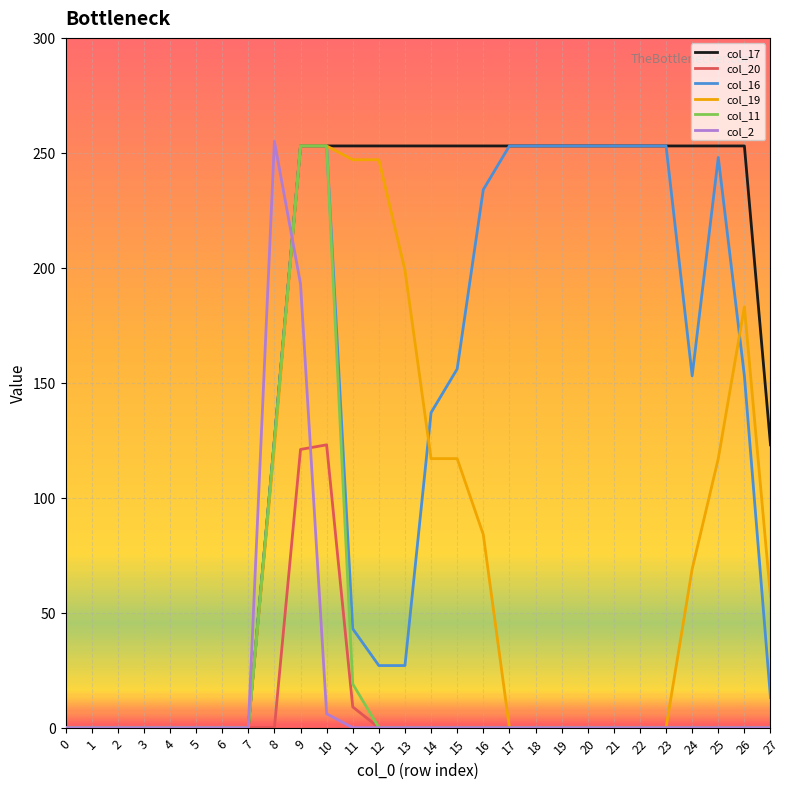

Does the chart have visible grid lines?

Yes